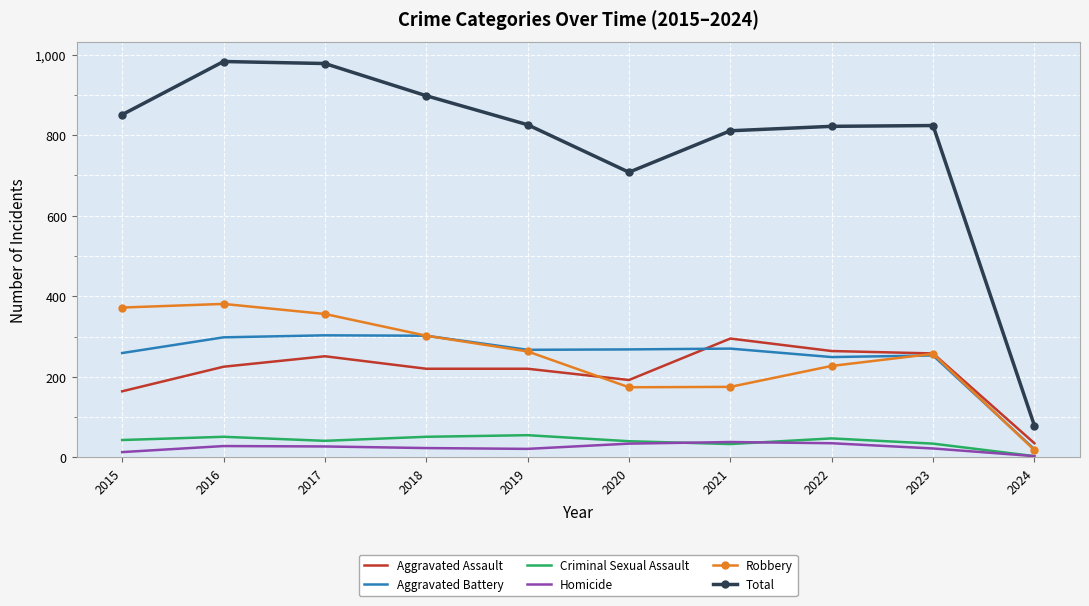

The value of Homicide at 2019 is 21. True or false?

True